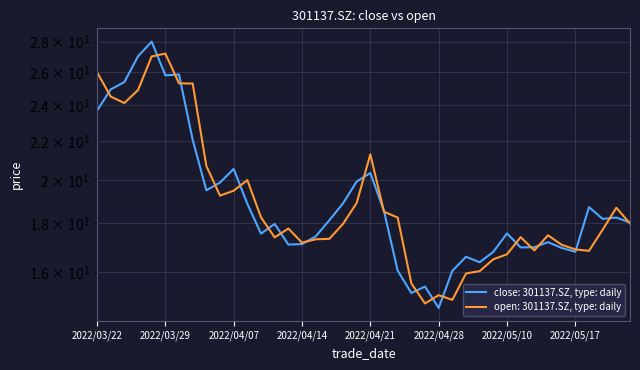

Which category has the highest value in the close series?

2022/03/28